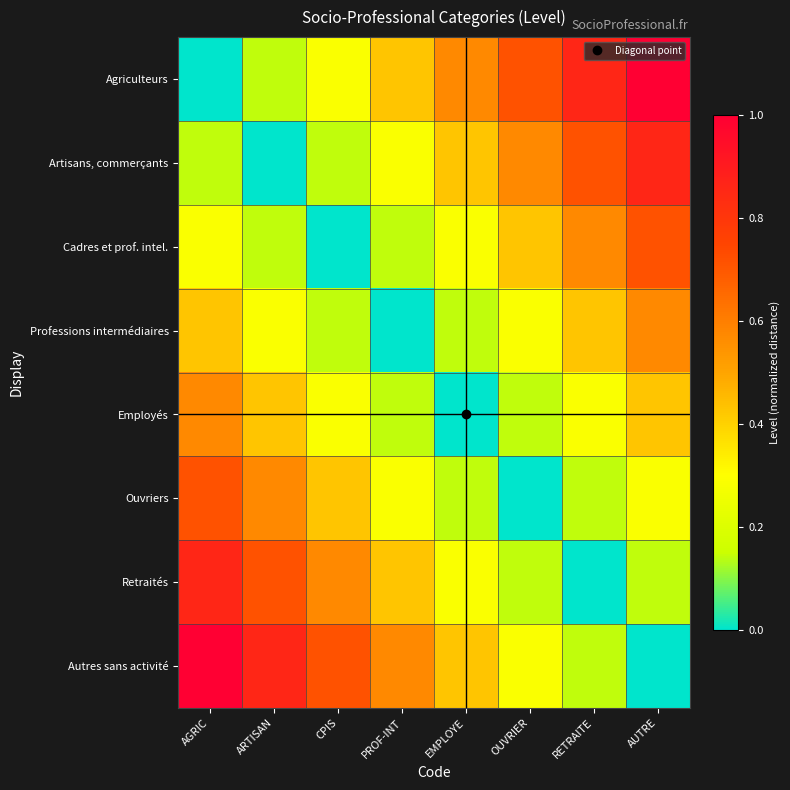

Reading left to right, transcribe all the data shown in this chart.

Agriculteurs: AGRIC=0.0	ARTISAN=0.1	CPIS=0.3	PROF-INT=0.4	EMPLOYE=0.6	OUVRIER=0.7	RETRAITE=0.9	AUTRE=1.0
Artisans, commerçants: AGRIC=0.1	ARTISAN=0.0	CPIS=0.1	PROF-INT=0.3	EMPLOYE=0.4	OUVRIER=0.6	RETRAITE=0.7	AUTRE=0.9
Cadres et prof. intel.: AGRIC=0.3	ARTISAN=0.1	CPIS=0.0	PROF-INT=0.1	EMPLOYE=0.3	OUVRIER=0.4	RETRAITE=0.6	AUTRE=0.7
Professions intermédiaires: AGRIC=0.4	ARTISAN=0.3	CPIS=0.1	PROF-INT=0.0	EMPLOYE=0.1	OUVRIER=0.3	RETRAITE=0.4	AUTRE=0.6
Employés: AGRIC=0.6	ARTISAN=0.4	CPIS=0.3	PROF-INT=0.1	EMPLOYE=0.0	OUVRIER=0.1	RETRAITE=0.3	AUTRE=0.4
Ouvriers: AGRIC=0.7	ARTISAN=0.6	CPIS=0.4	PROF-INT=0.3	EMPLOYE=0.1	OUVRIER=0.0	RETRAITE=0.1	AUTRE=0.3
Retraités: AGRIC=0.9	ARTISAN=0.7	CPIS=0.6	PROF-INT=0.4	EMPLOYE=0.3	OUVRIER=0.1	RETRAITE=0.0	AUTRE=0.1
Autres sans activité: AGRIC=1.0	ARTISAN=0.9	CPIS=0.7	PROF-INT=0.6	EMPLOYE=0.4	OUVRIER=0.3	RETRAITE=0.1	AUTRE=0.0